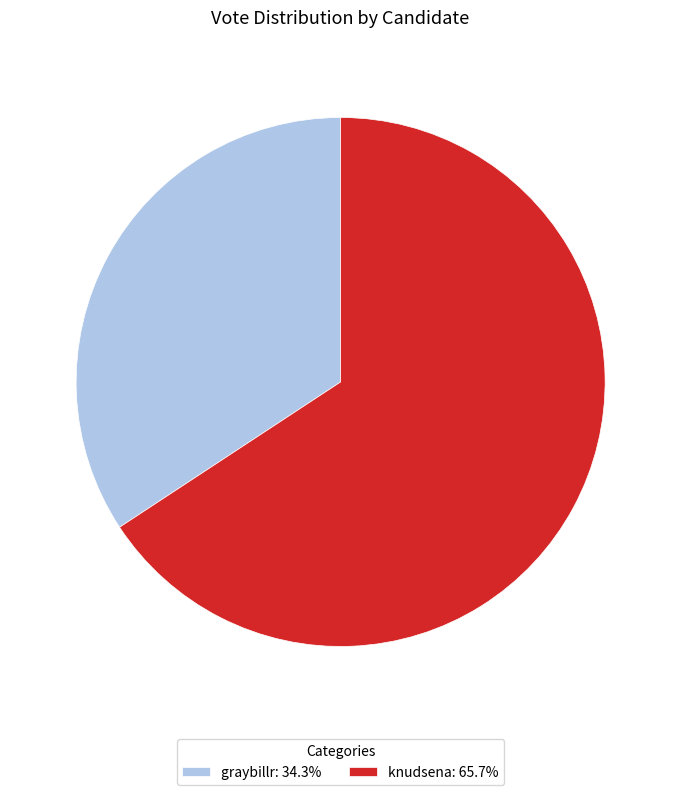

What is the ratio of the value at graybillr to the value at knudsena?

0.5